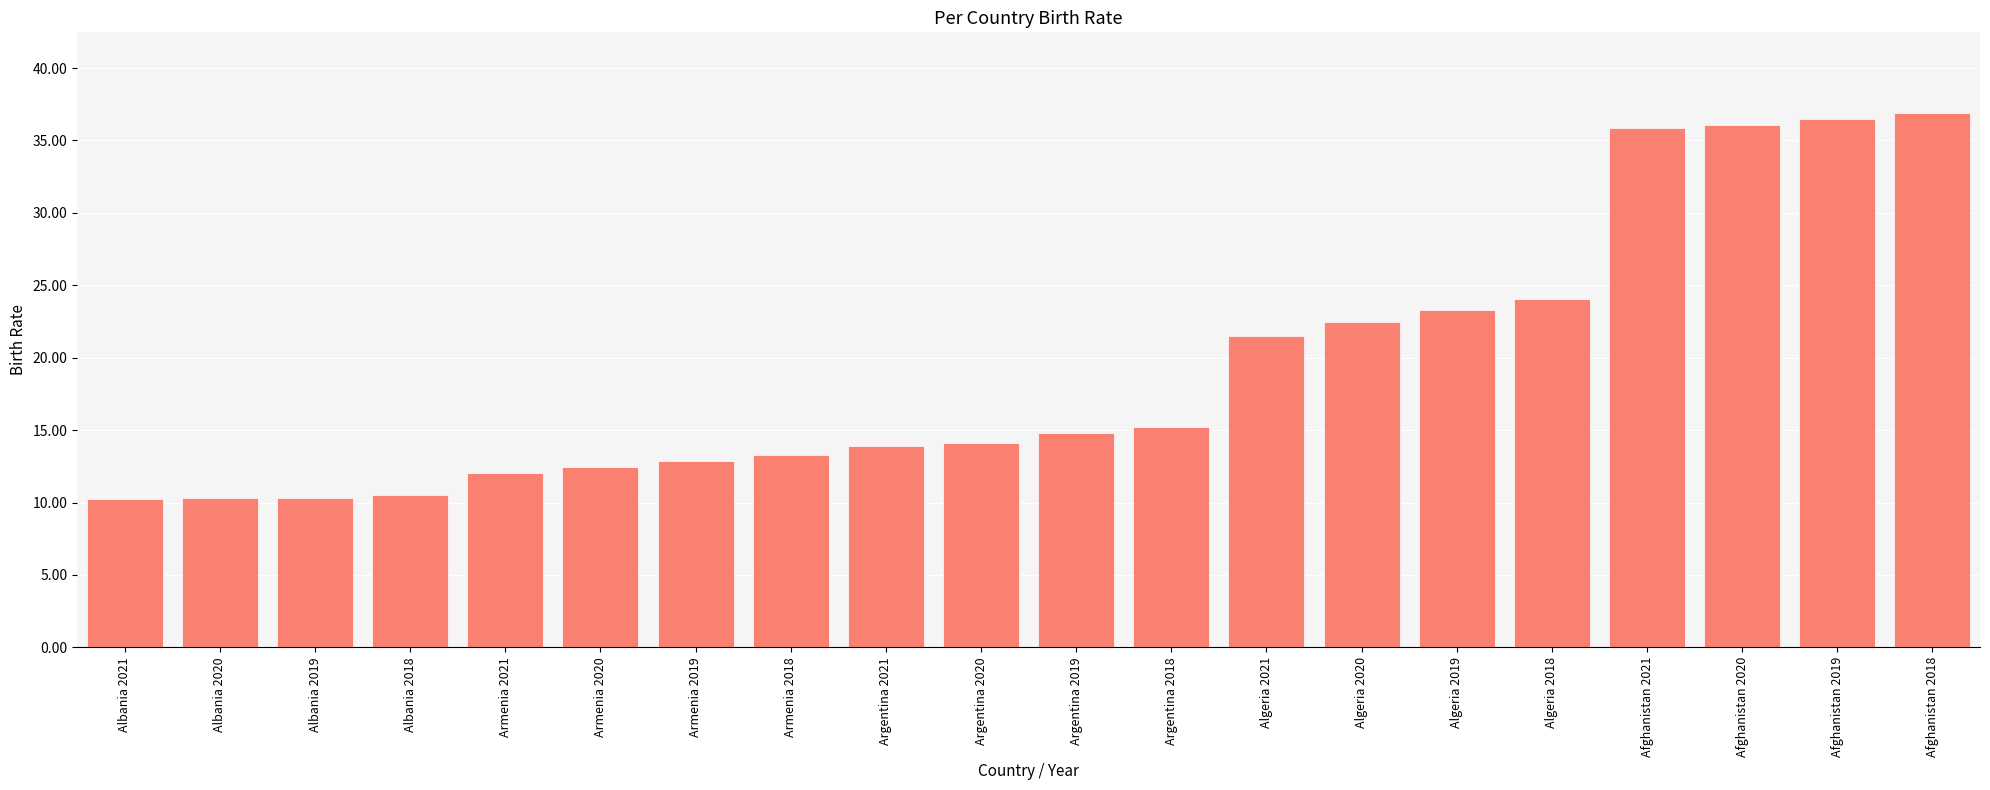

What is the label of the 20th bar from the left?

Afghanistan 2018